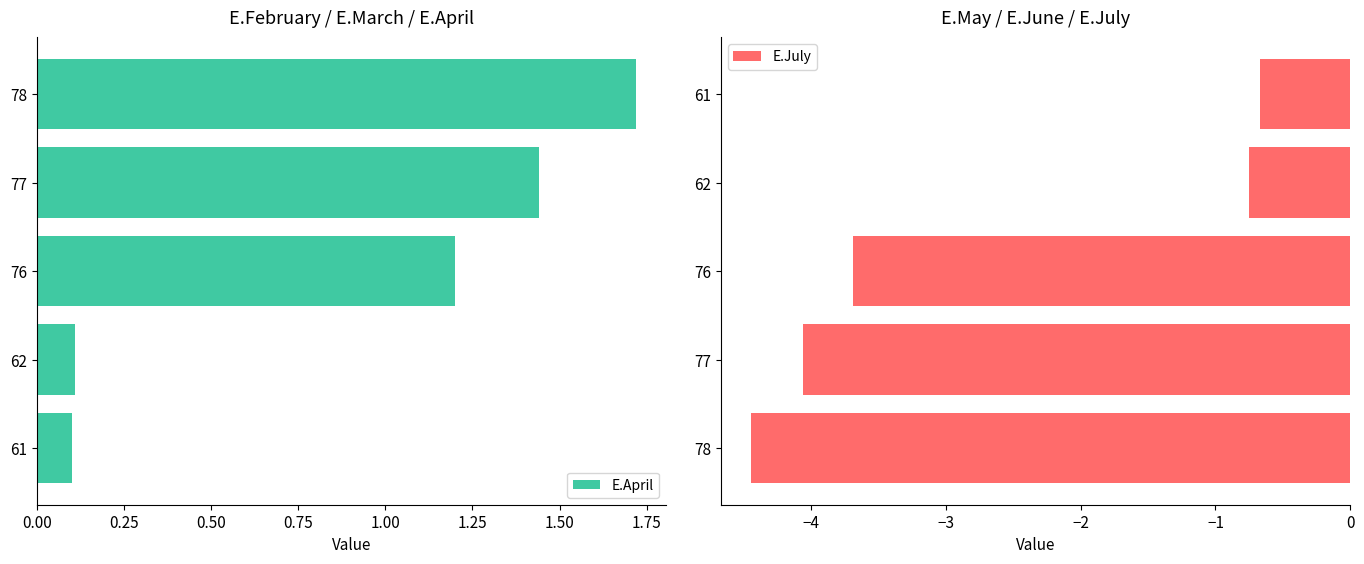

True or false: E.April has a value of 0.1 at 62.

True